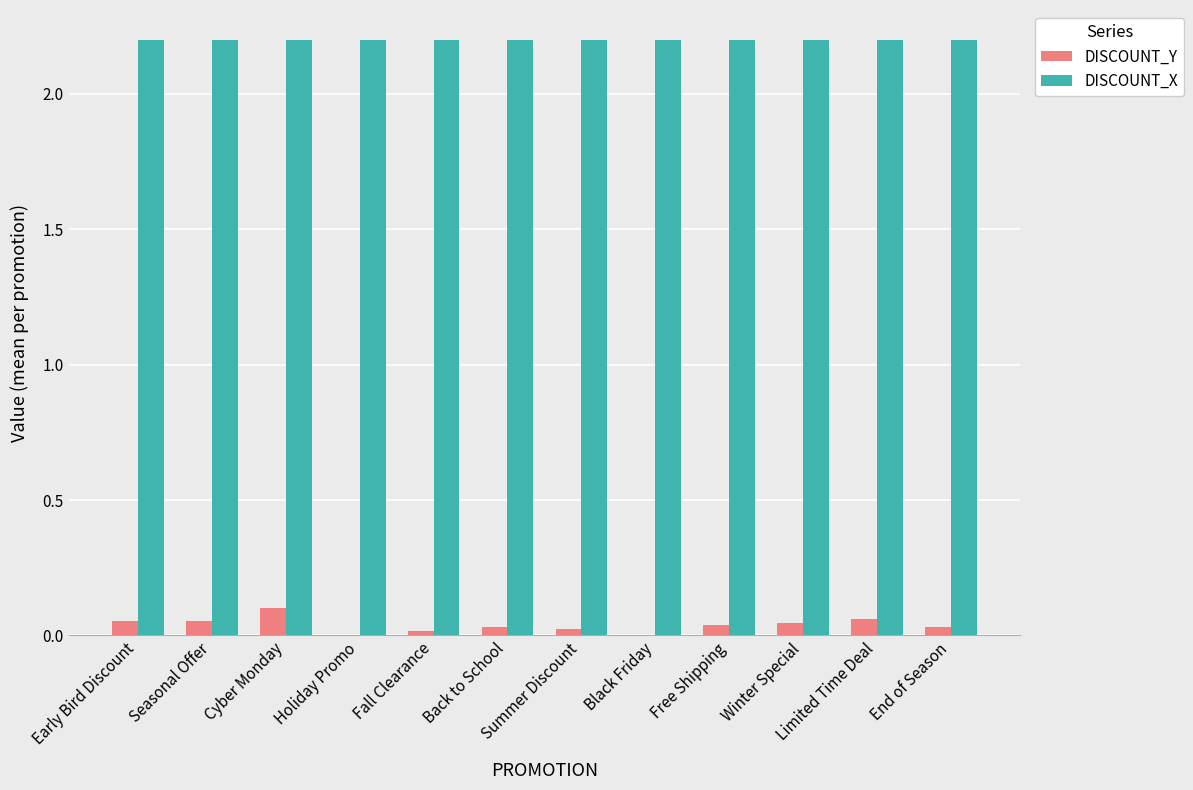

The value of DISCOUNT_X at Limited Time Deal is 2.2. True or false?

True